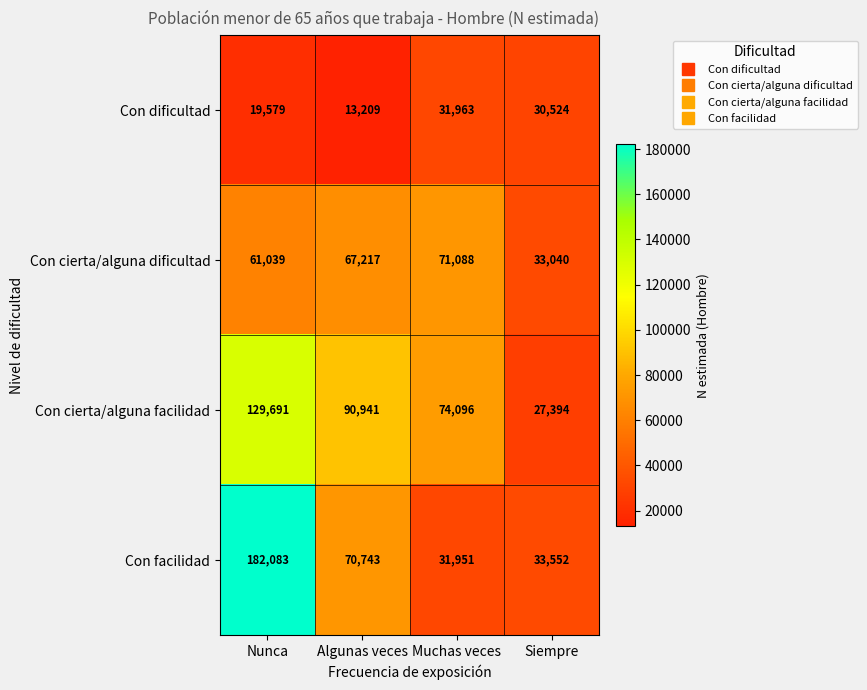

Rank the series at Algunas veces from highest to lowest value.

Con cierta/alguna facilidad, Con facilidad, Con cierta/alguna dificultad, Con dificultad